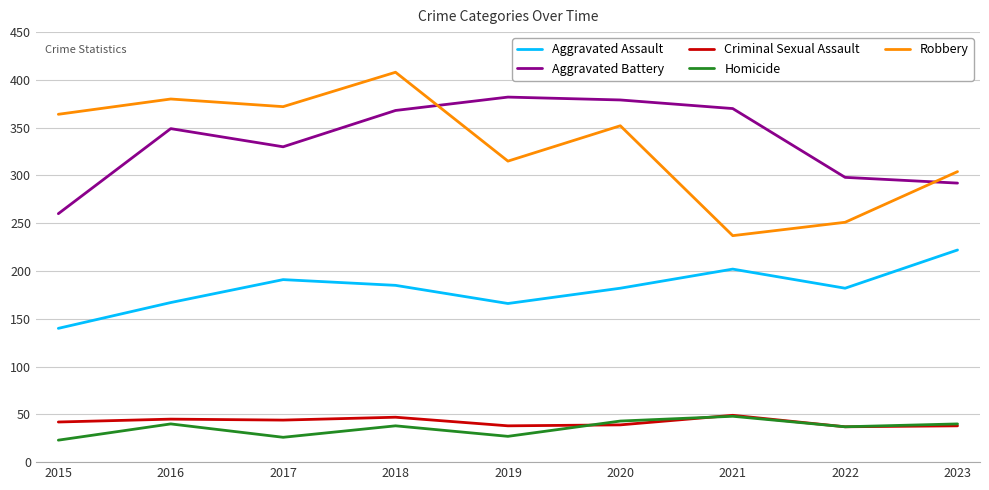

Is it true that Aggravated Assault equals 274 at 2019?

False